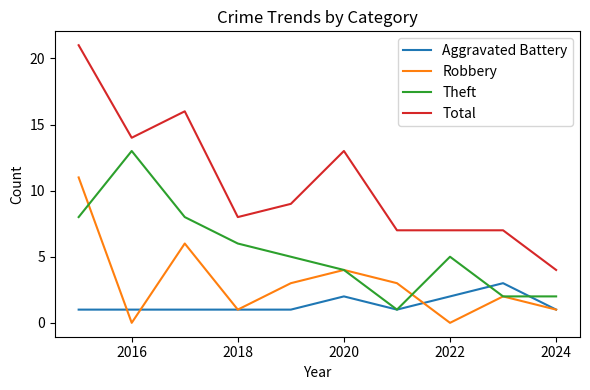

What is the maximum value shown in the chart?

21